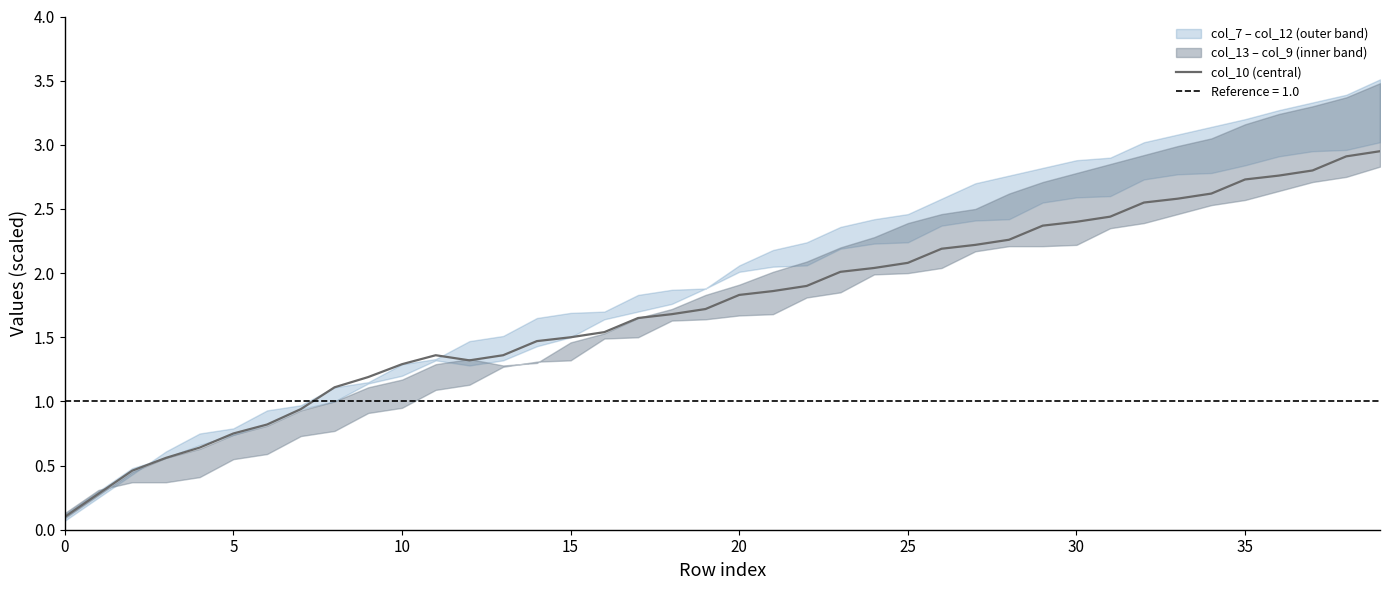

What is the difference between the maximum and second lowest values?

2.7